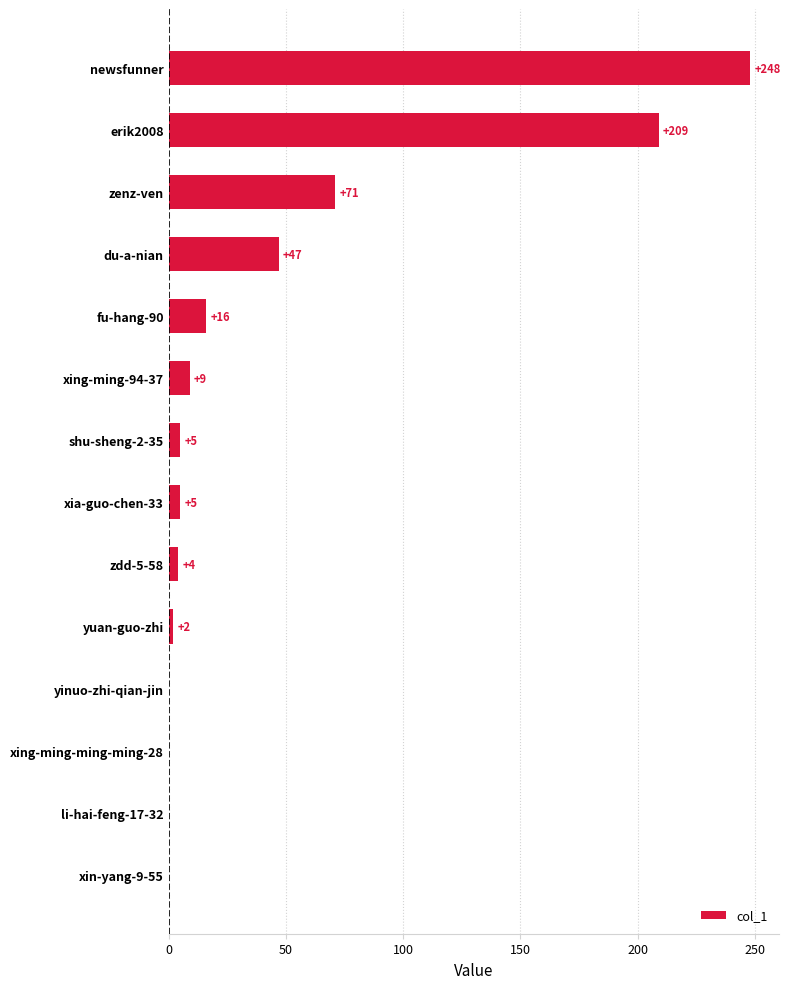

Count the number of data series in this chart.

1